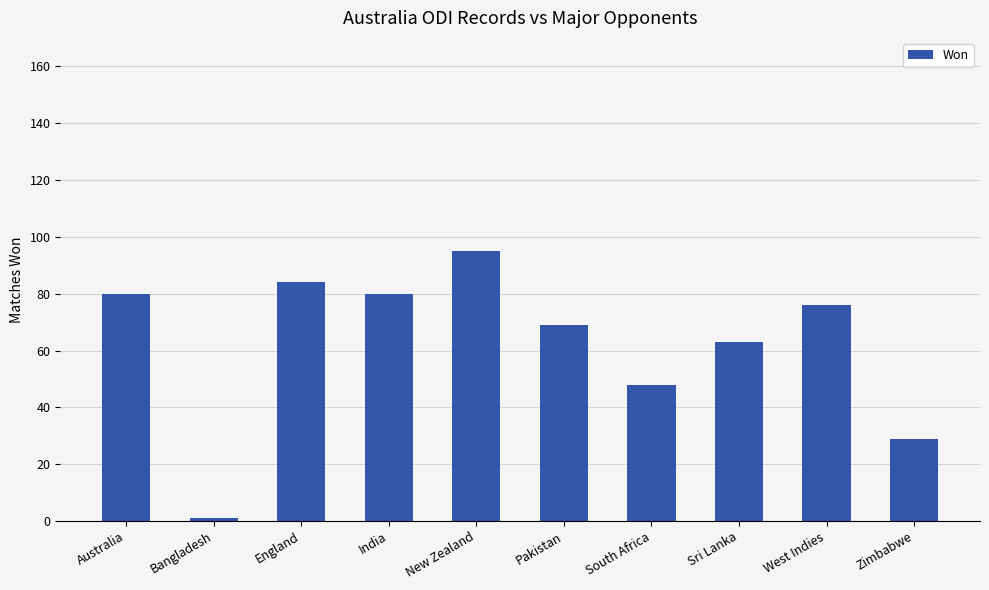

Is it true that the value at Australia is 80?

True